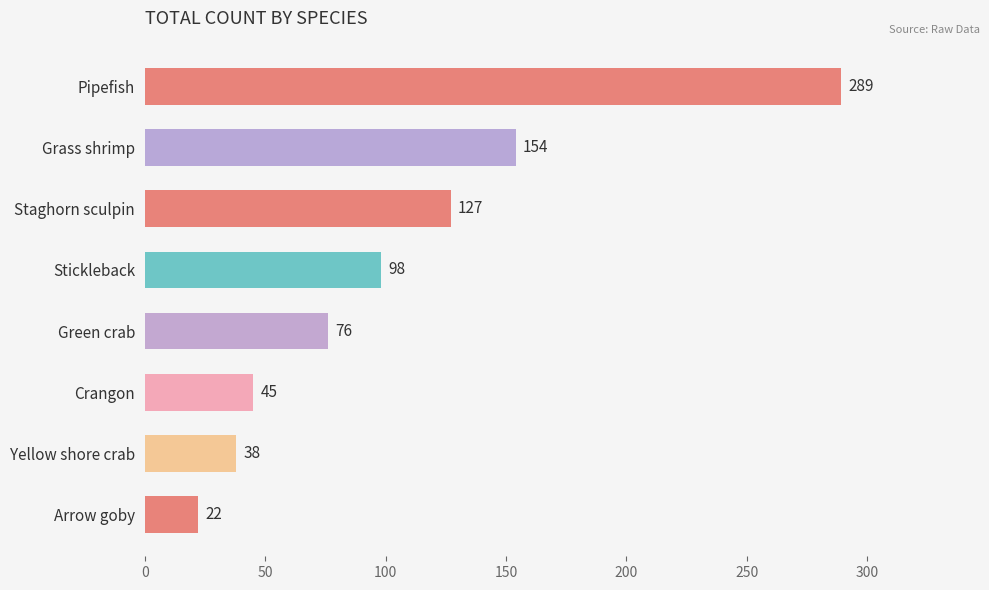

What is the maximum value shown in the chart?

289